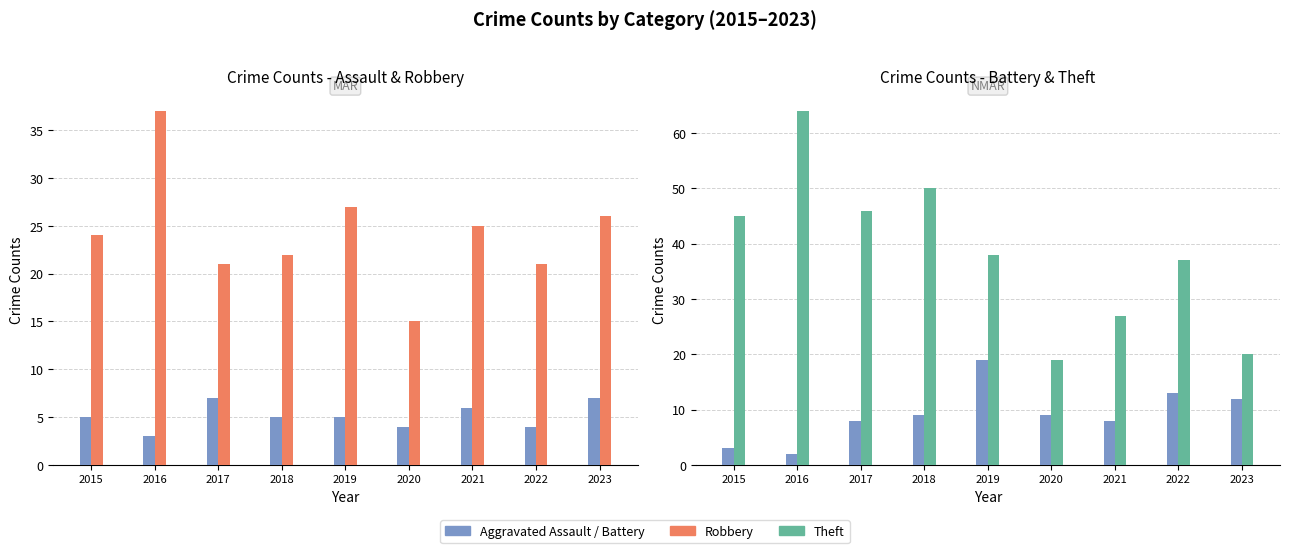

How many categories are shown in the chart?

9